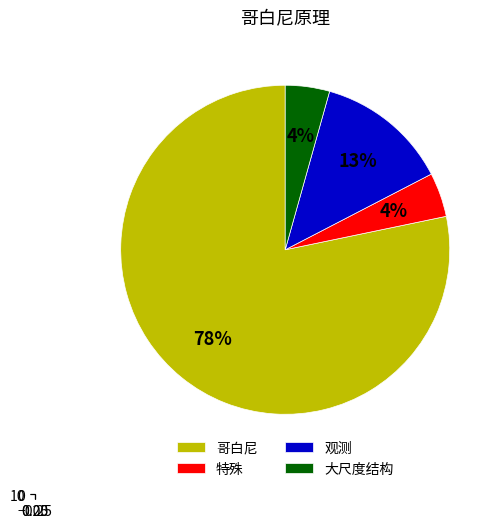

Between 观测 and 哥白尼, which is larger?

哥白尼